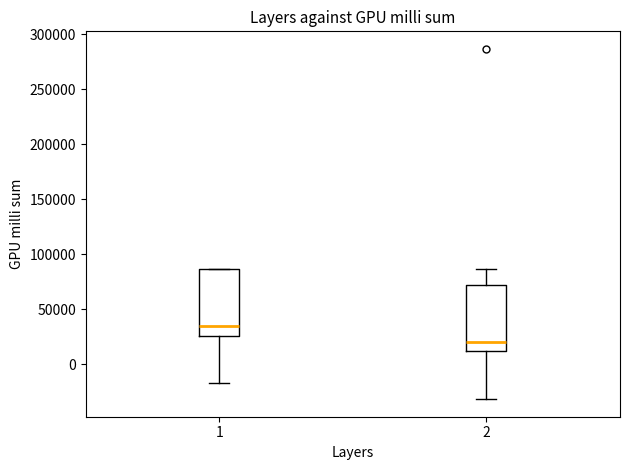

Which box has the highest median line?

1